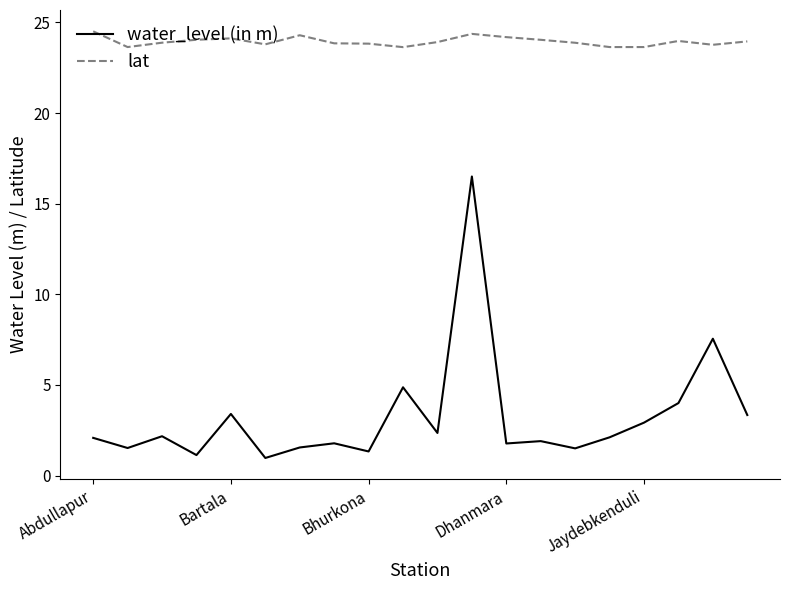

List the series in order of their peak value, lowest first.

water_level (in m), lat